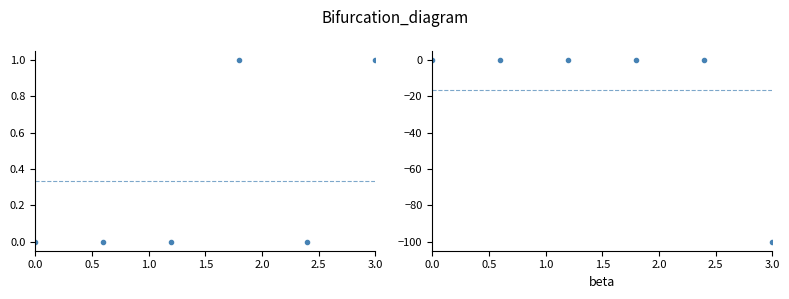

How many interior local peaks does the Min series have?

1